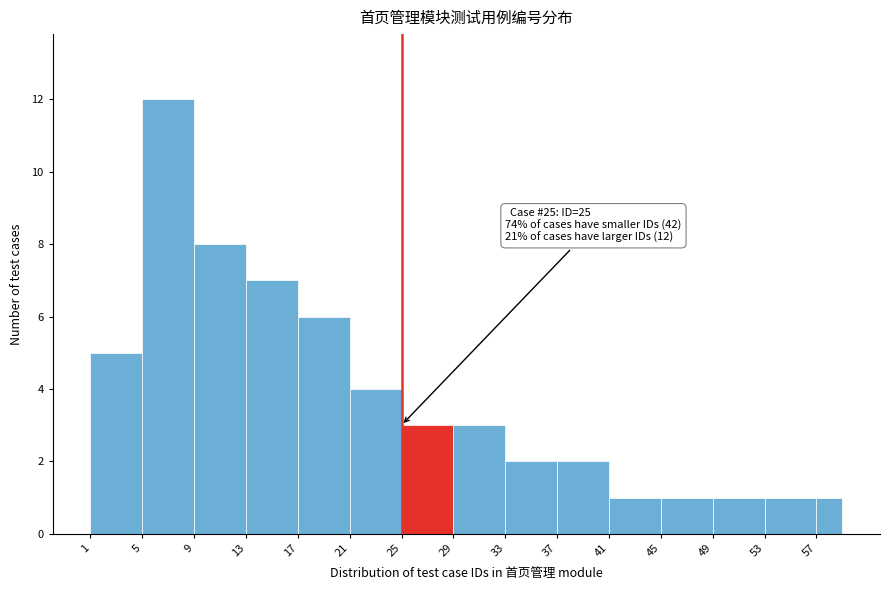

Which range on the x-axis has the tallest bar?

5 to 9